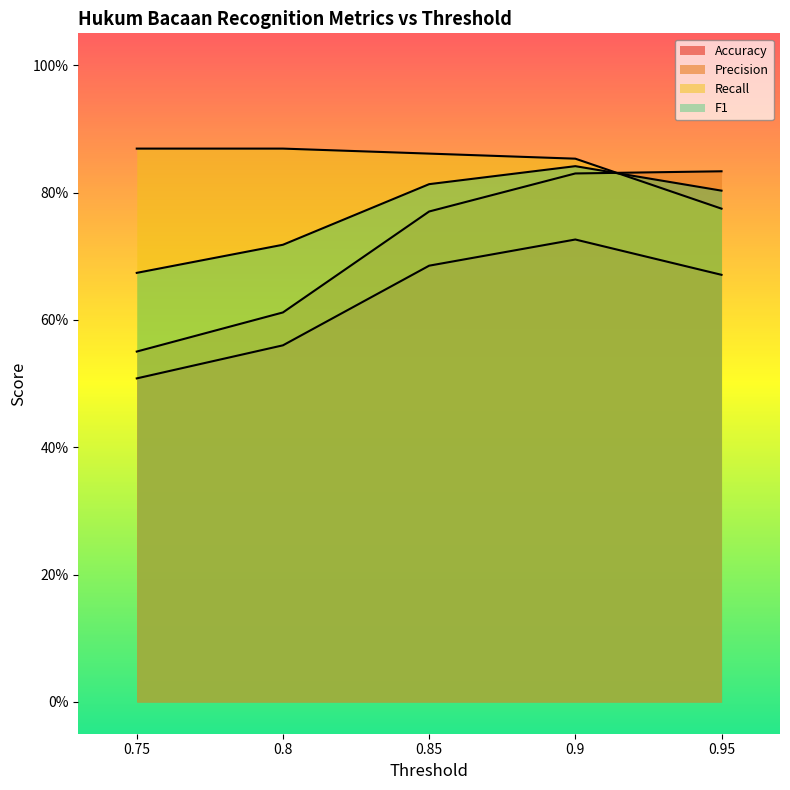

What is the difference between the maximum and minimum values in the Accuracy series?

0.2